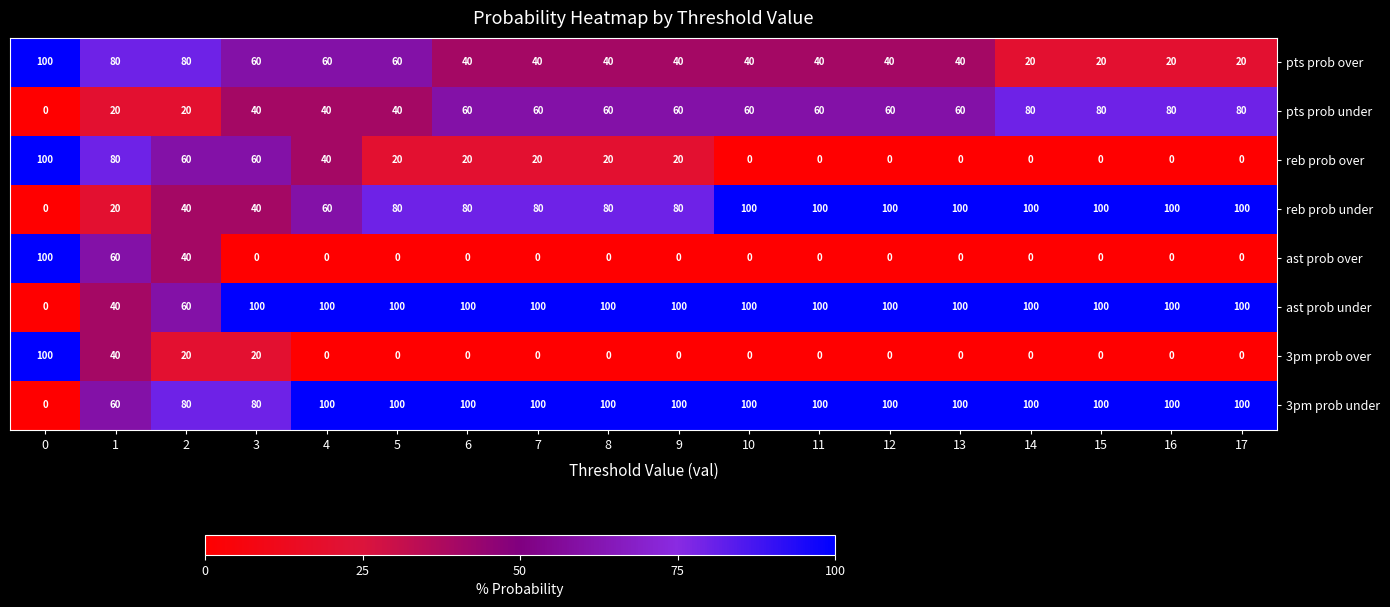

What is the spread (max minus min) of values at 14?

100